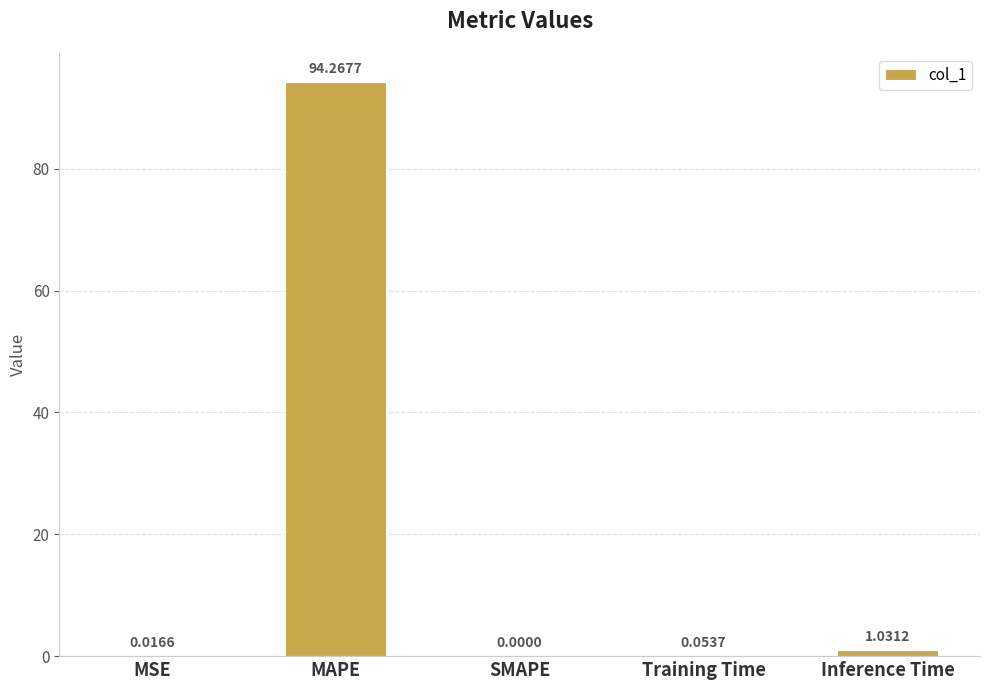

What is the maximum value shown in the chart?

94.3